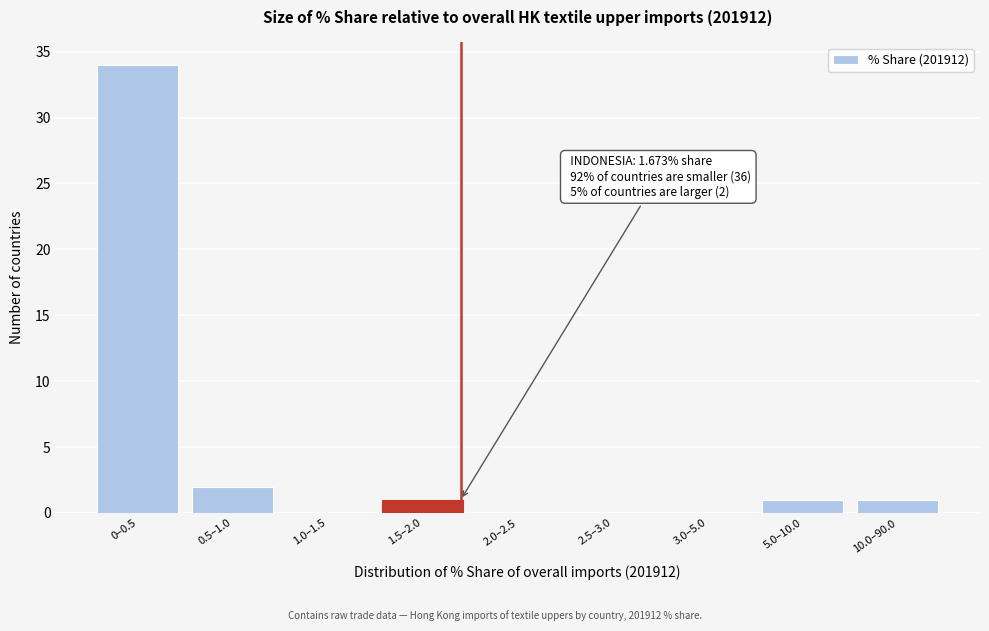

Reading left to right, transcribe all the data shown in this chart.

0–0.5=34	0.5–1.0=2	1.0–1.5=0	1.5–2.0=1	2.0–2.5=0	2.5–3.0=0	3.0–5.0=0	5.0–10.0=1	10.0–90.0=1